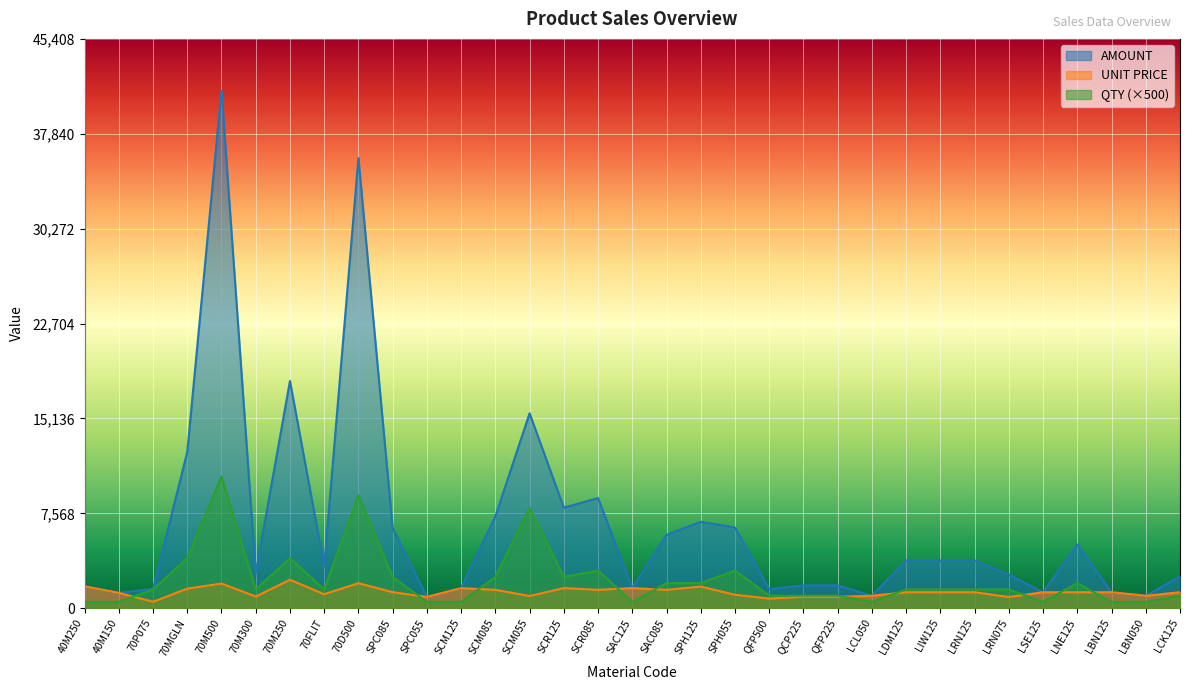

What is the sum of all QTY values?

74000.0